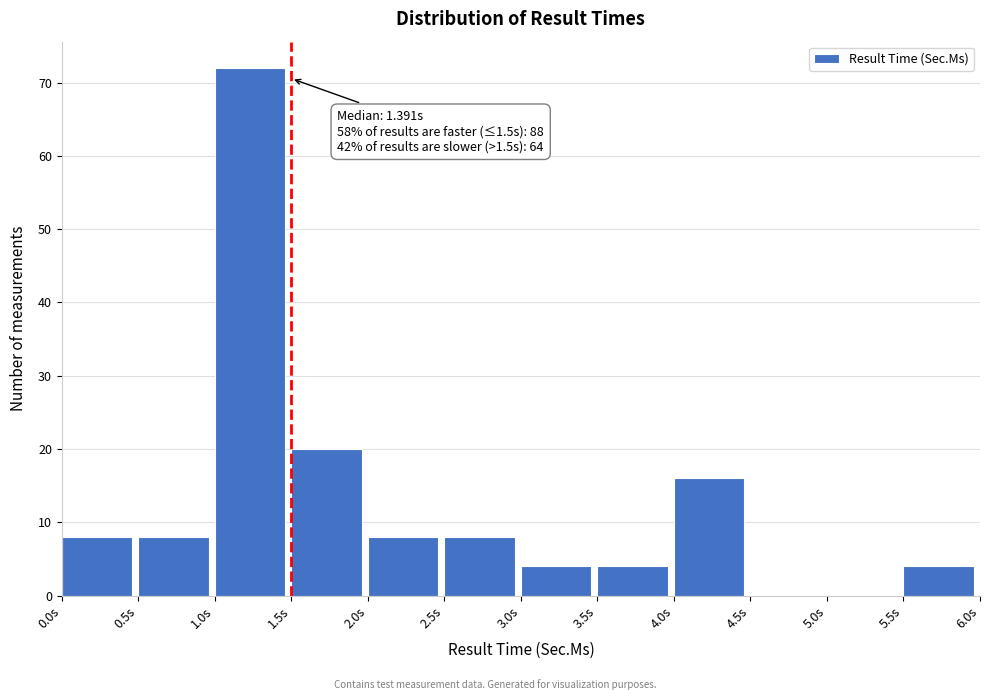

Which range on the x-axis has the tallest bar?

1.0 to 1.5